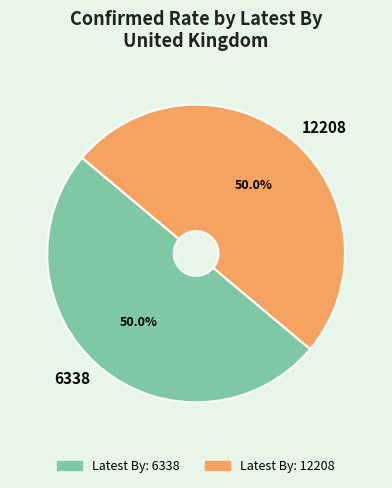

What is the ratio of the value at 12208 to the value at 6338?

1.0